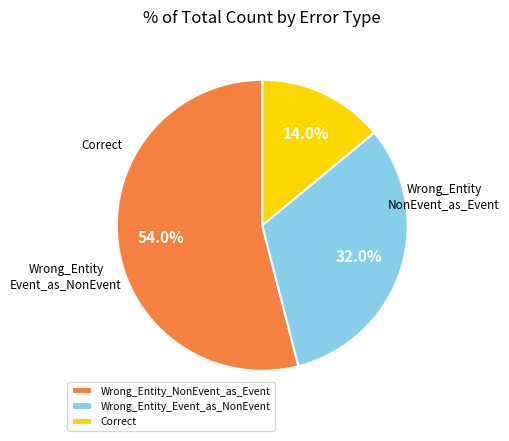

To the nearest percent, what portion does Wrong_Entity_NonEvent_as_Event represent?

54%